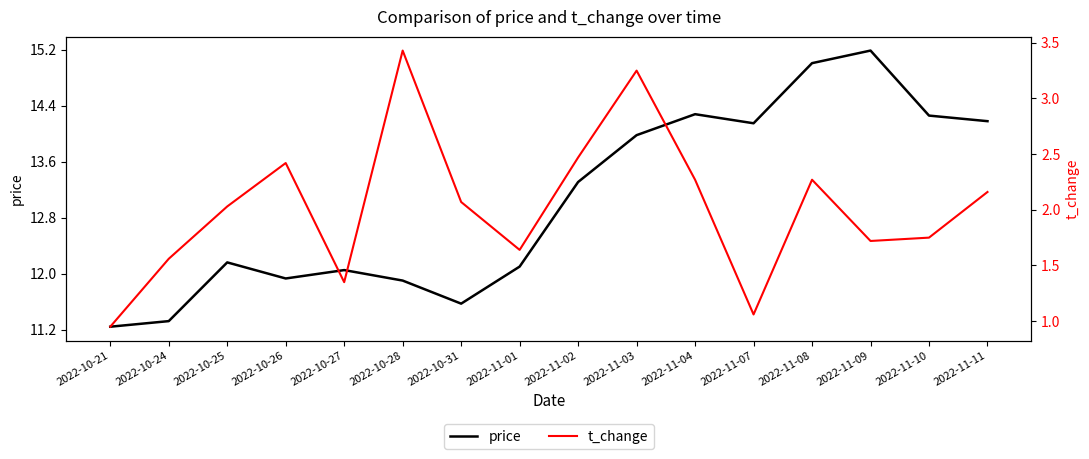

The t_change series shows 2.9 at 2022-11-01. True or false?

False